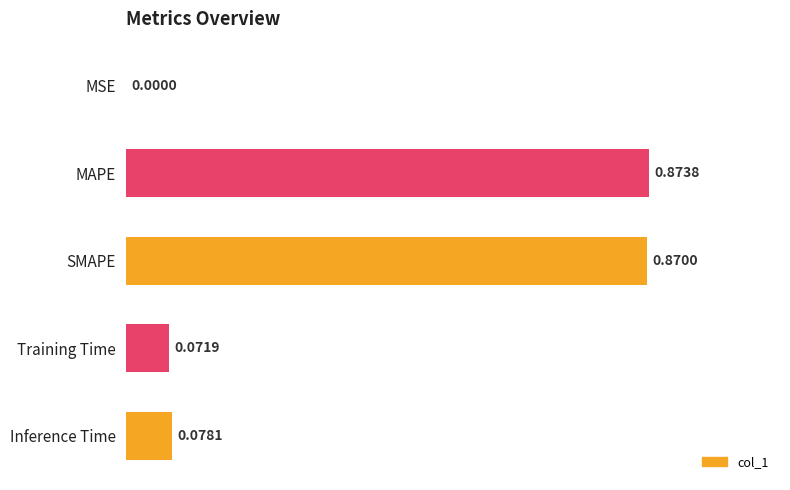

What is the sum of all values?

1.9